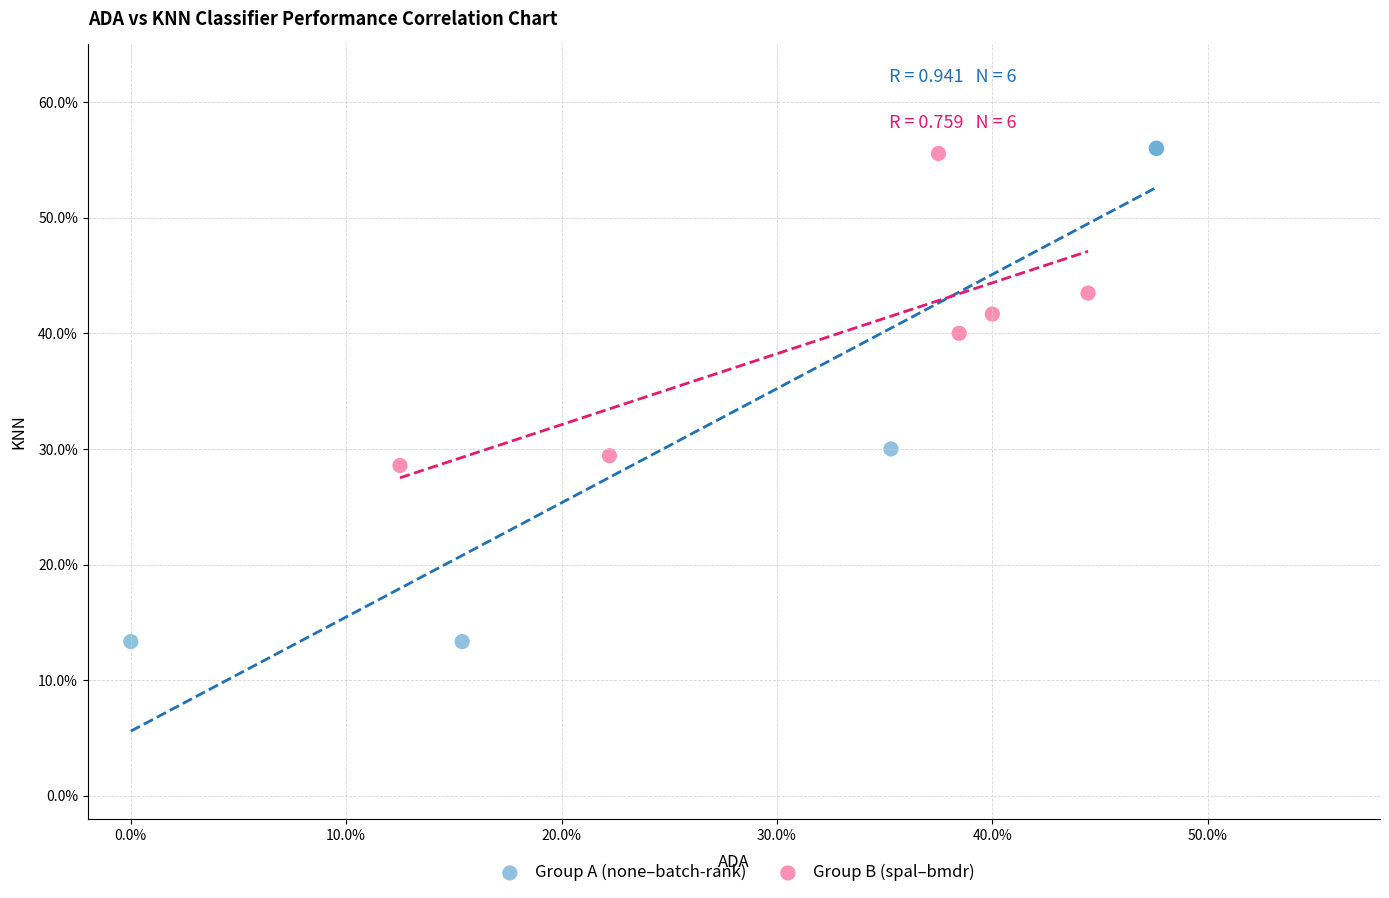

What are all the series names shown in the legend?

Group A (none–batch-rank), Group B (spal–bmdr)